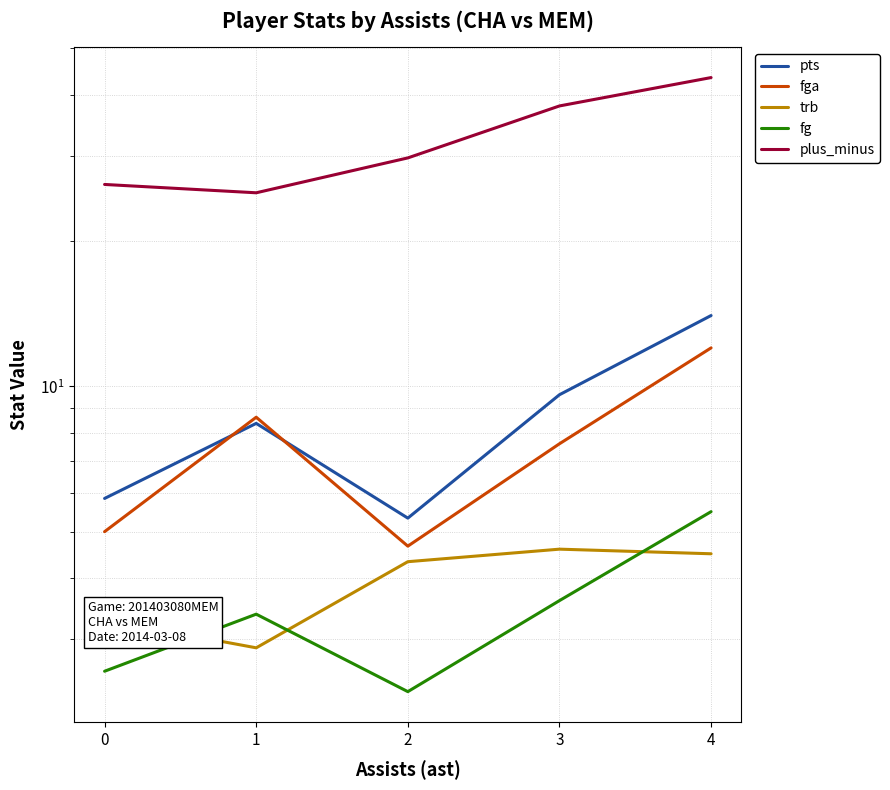

Between 0 and 3, which is larger?

3